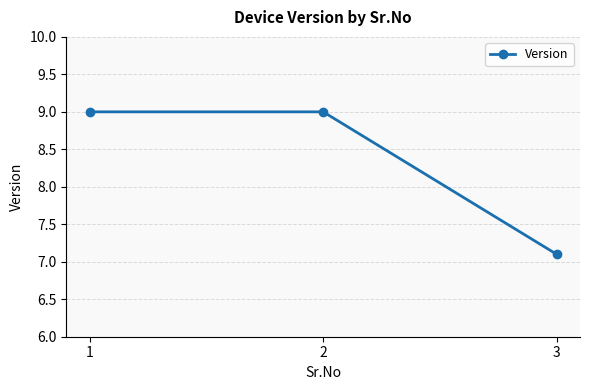

What is the change in value from 2 to 3?

-1.9